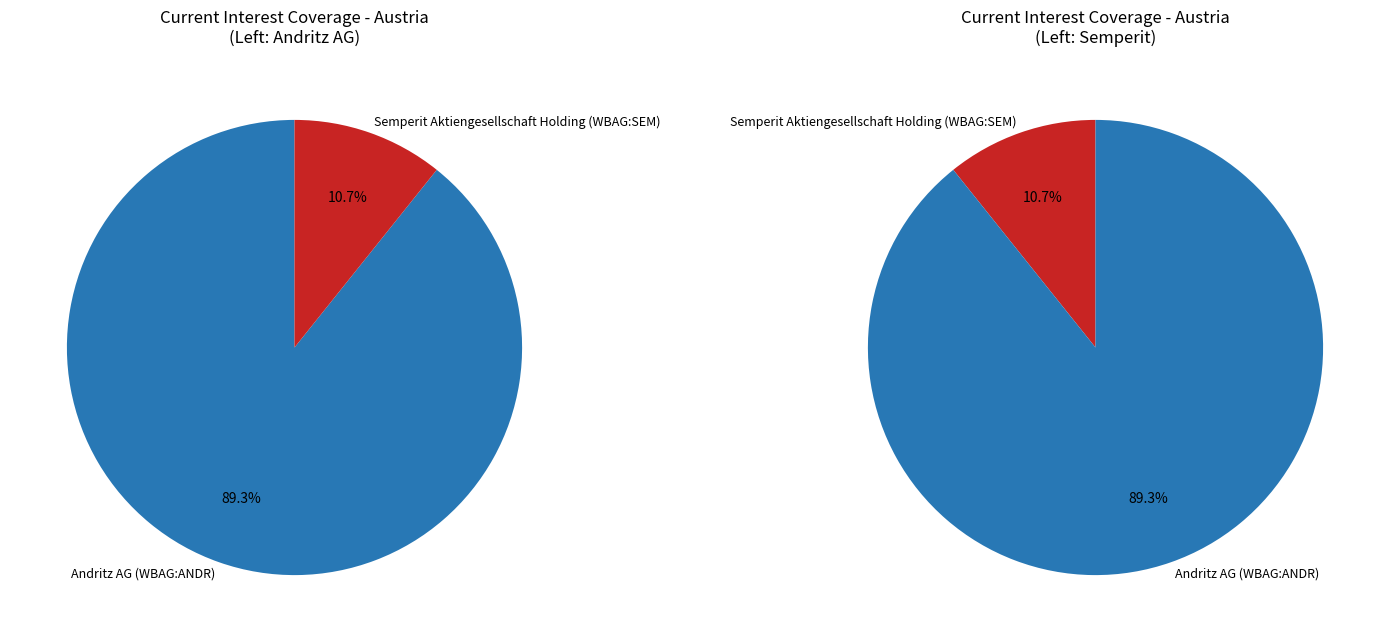

To the nearest percent, what percentage of the pie is Andritz AG (WBAG:ANDR)?

89%